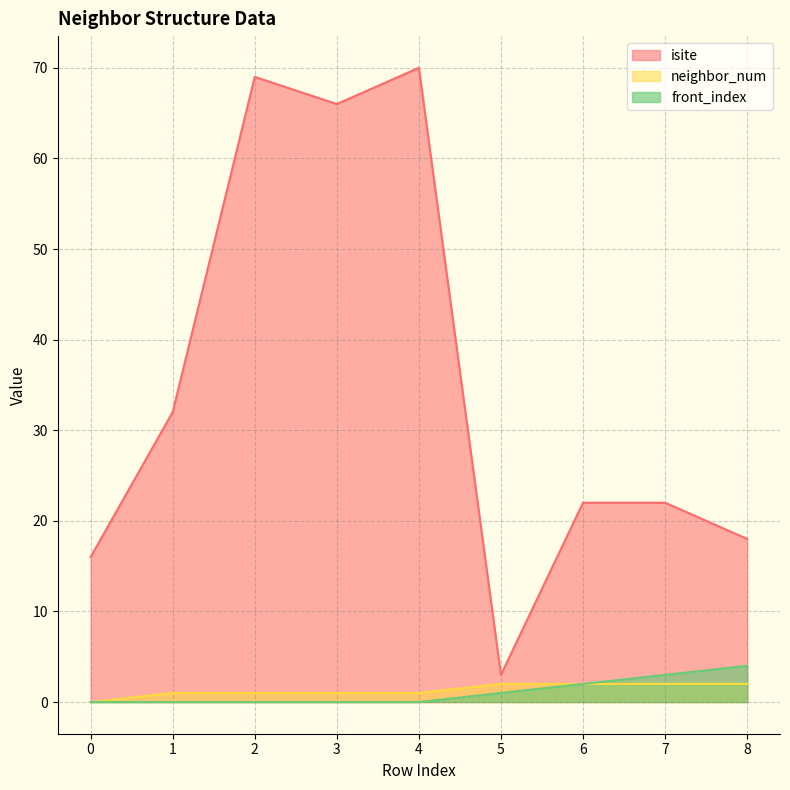

True or false: front_index has more than 1 points higher than both neighbors.

False